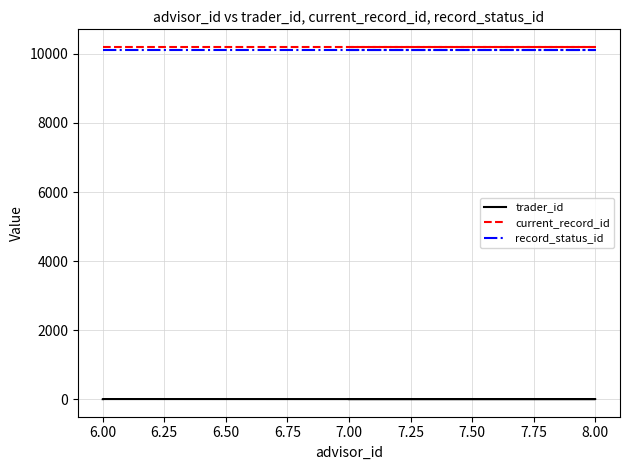

Does the chart display data point markers on the line(s)?

No